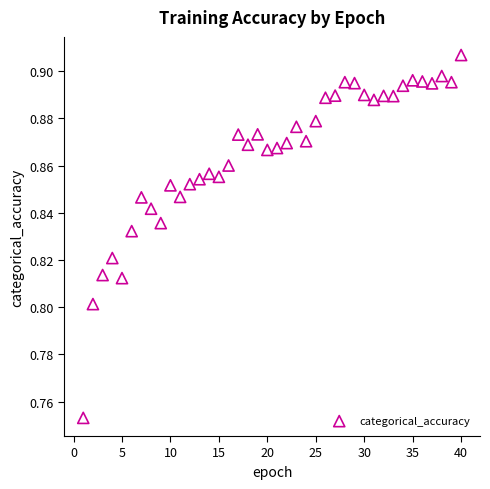

What is the range of X values (max minus min)?

39.0